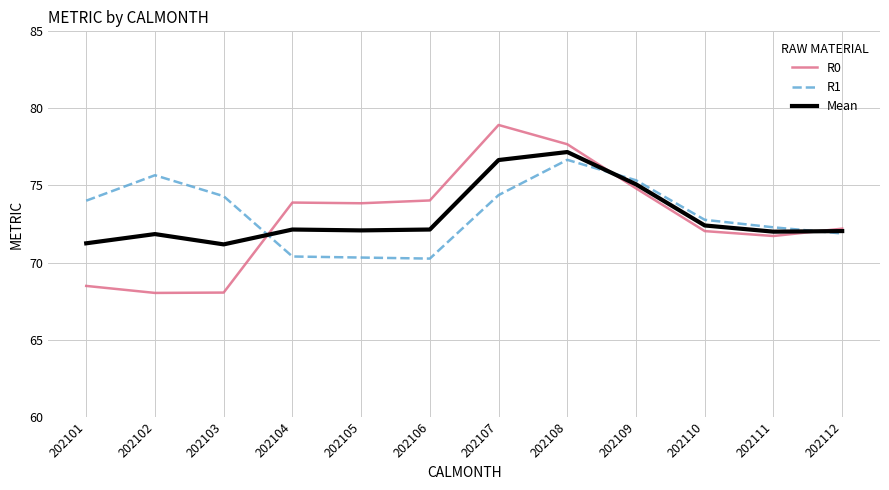

Rank the series by their average value, from highest to lowest.

R1, Mean, R0